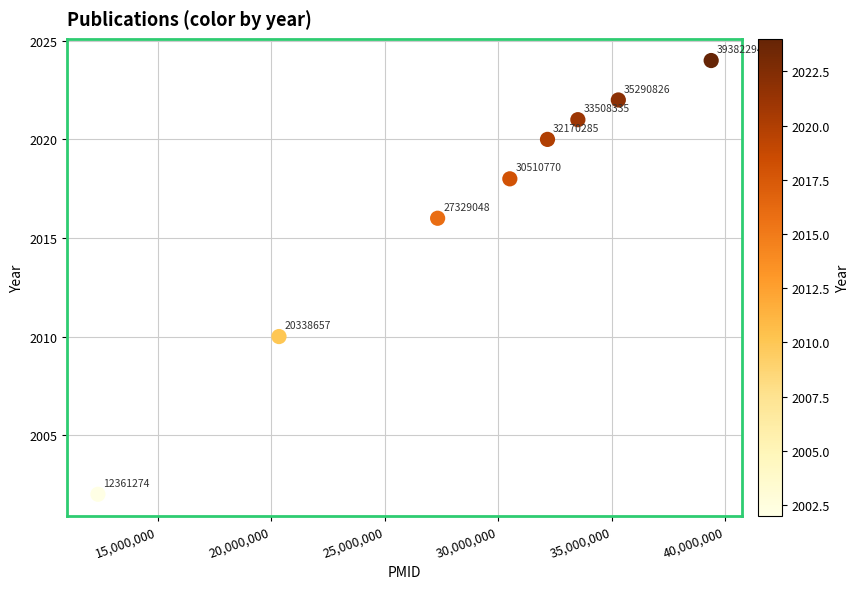

What is the range of X values (max minus min)?

27021020